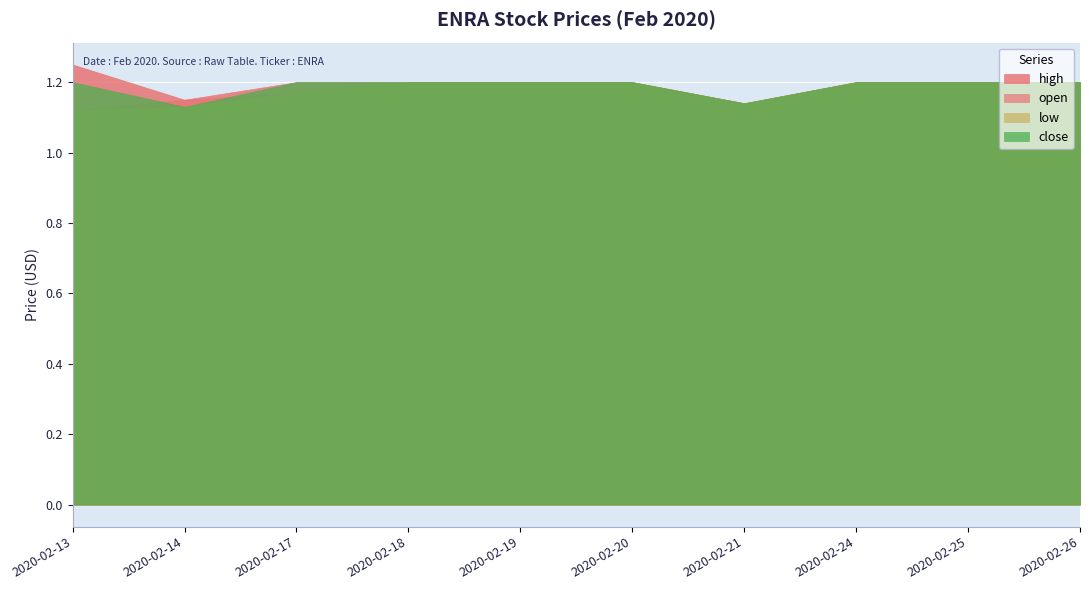

What is the value of the close point at the 7th from the left?

1.1